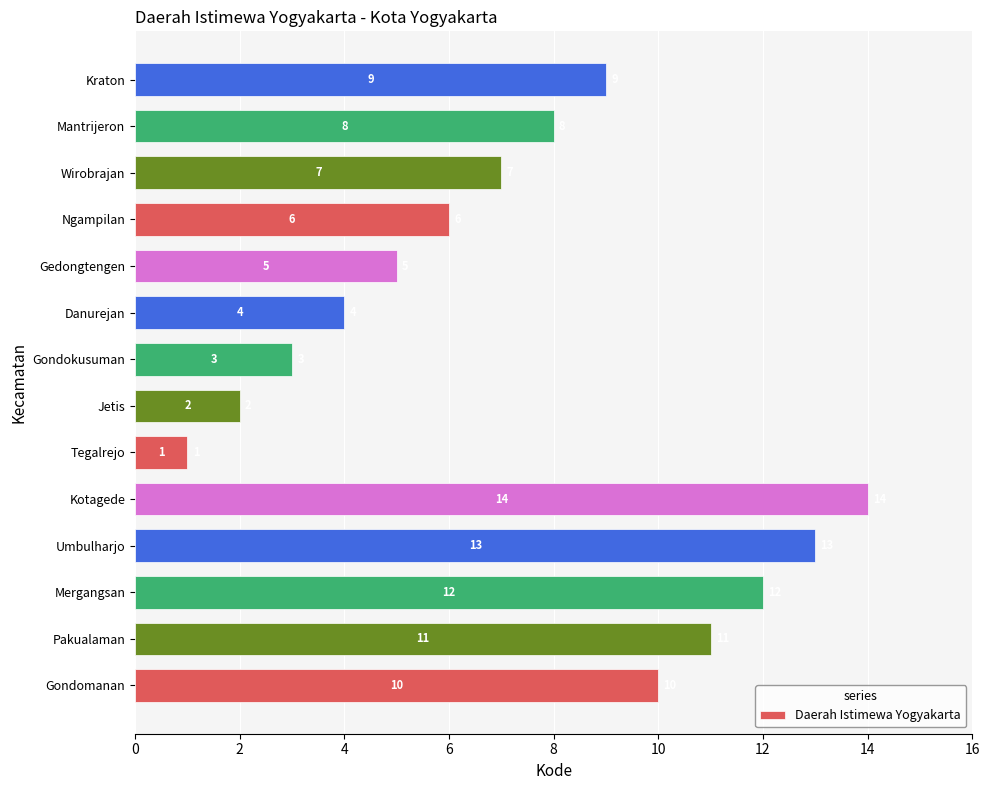

What is the ratio of the value at Wirobrajan to the value at Kotagede?

0.5